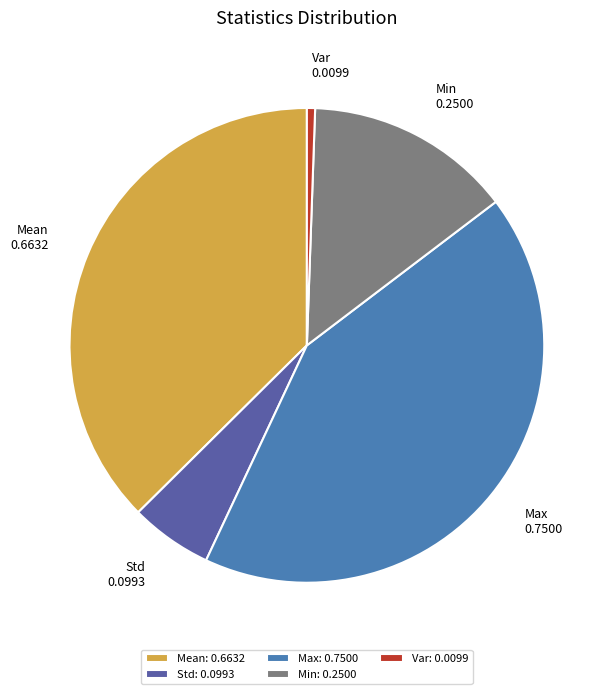

Between Max and Min, which is larger?

Max